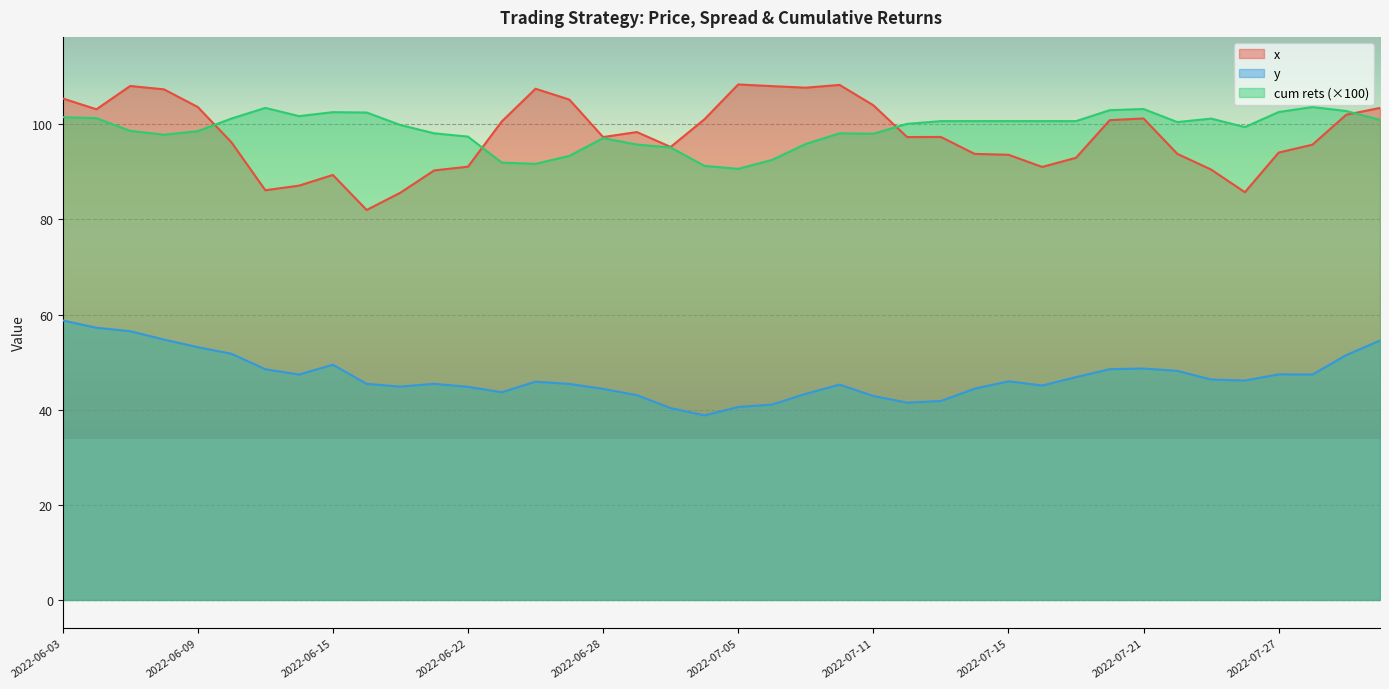

True or false: x has more than 2 points higher than both neighbors.

True